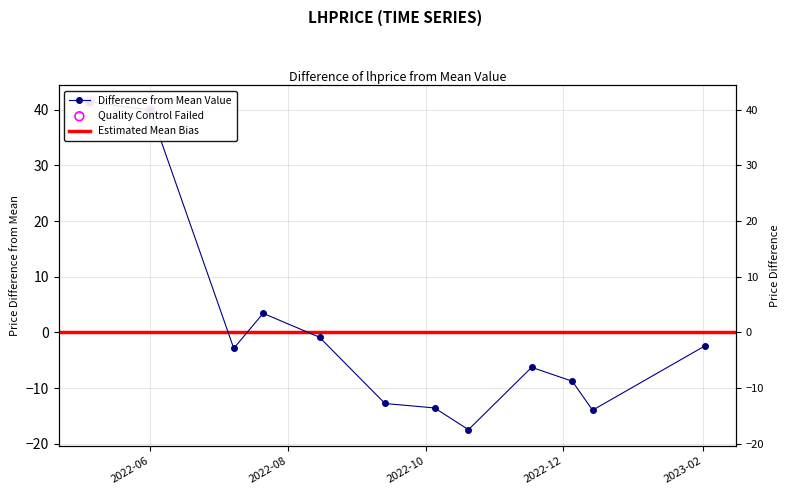

What is the change in value from 2022-06-01 to 2022-12-14?

-53.9